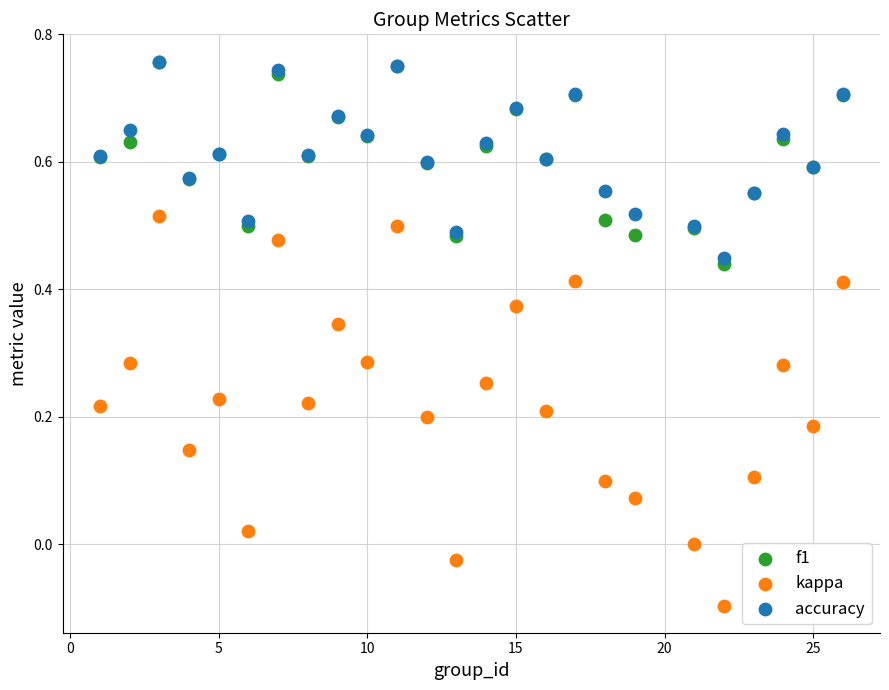

Which series contains the lowest Y value?

kappa